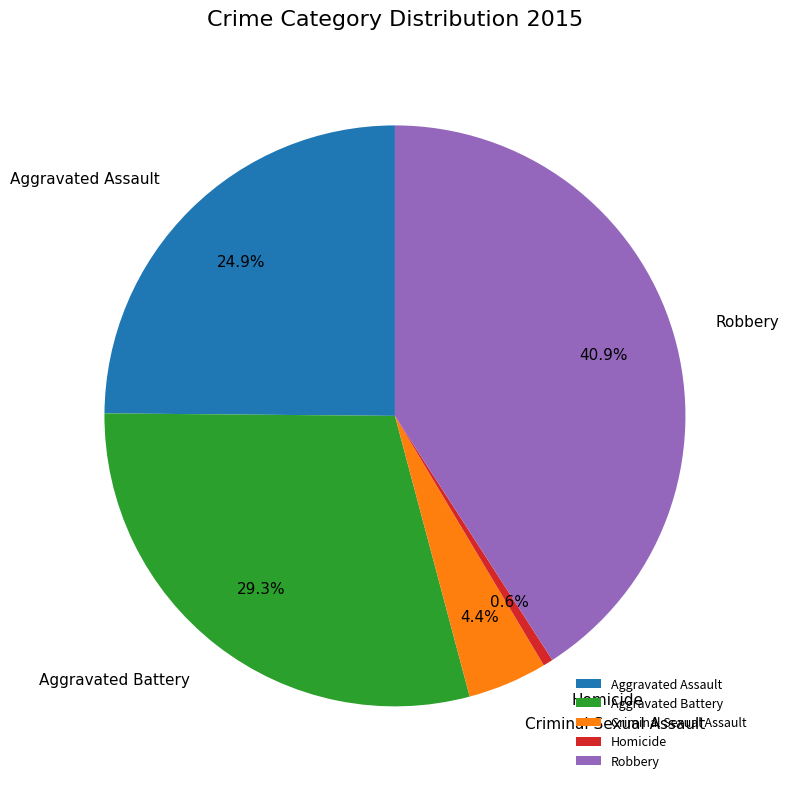

Is it true that Criminal Sexual Assault is 19% of the pie?

False